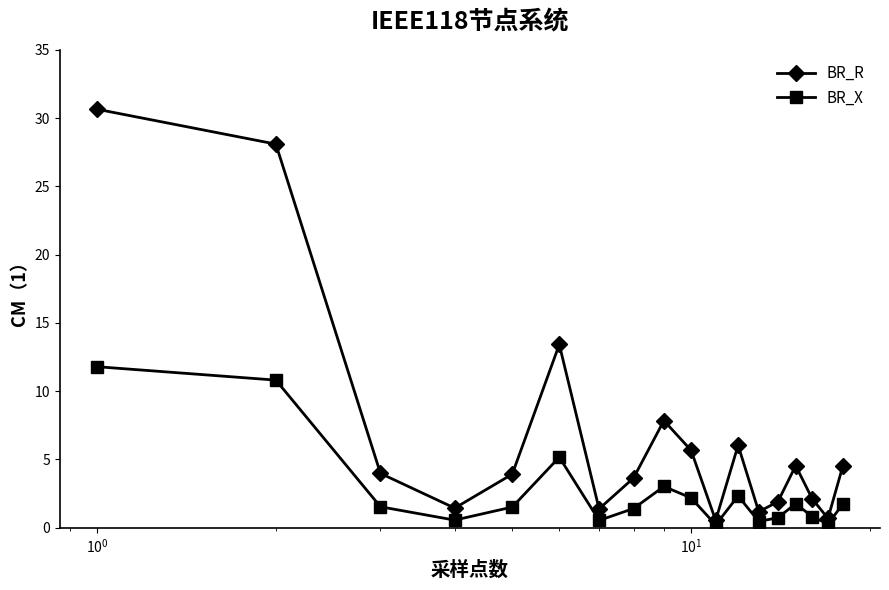

What is the maximum value for BR_X?

11.8